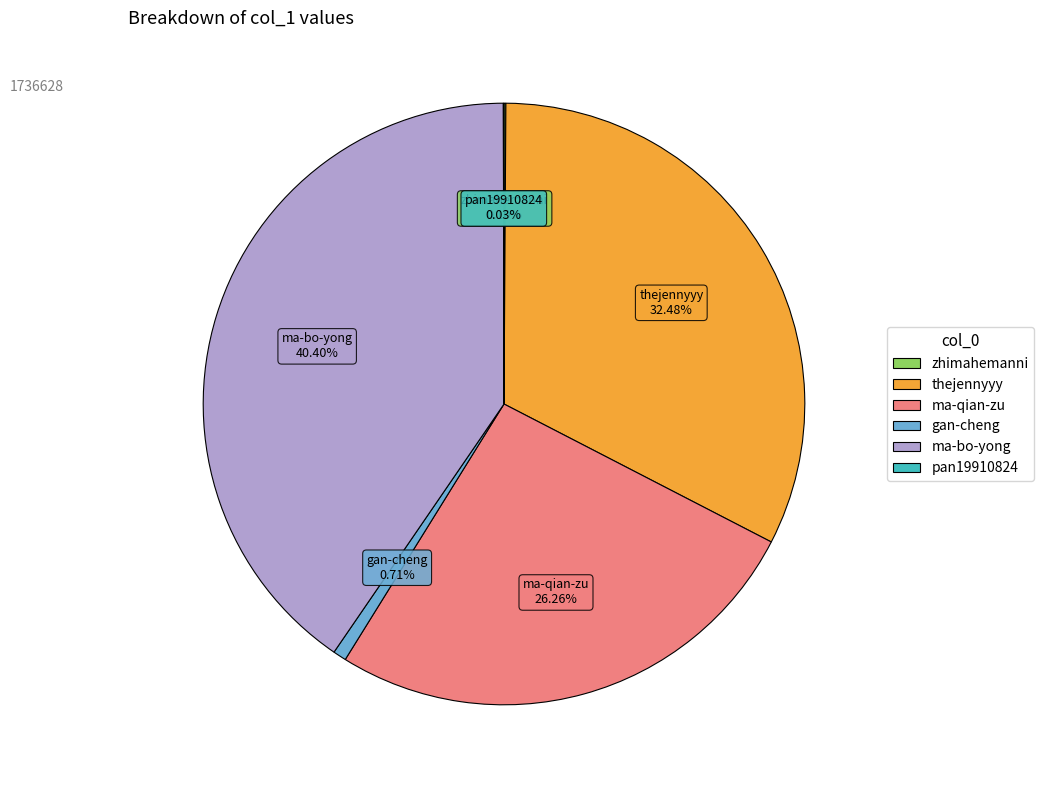

Is ma-bo-yong the majority of the pie?

No